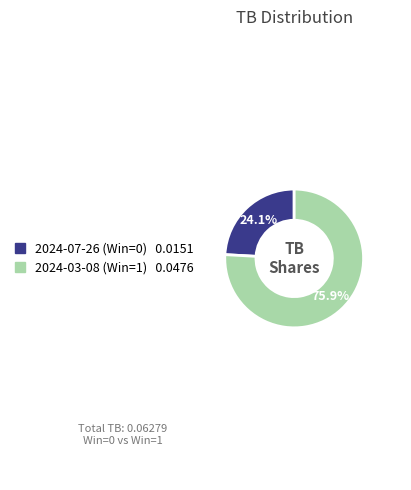

To the nearest percent, what is the difference between the largest and smallest slice percentages?

52%